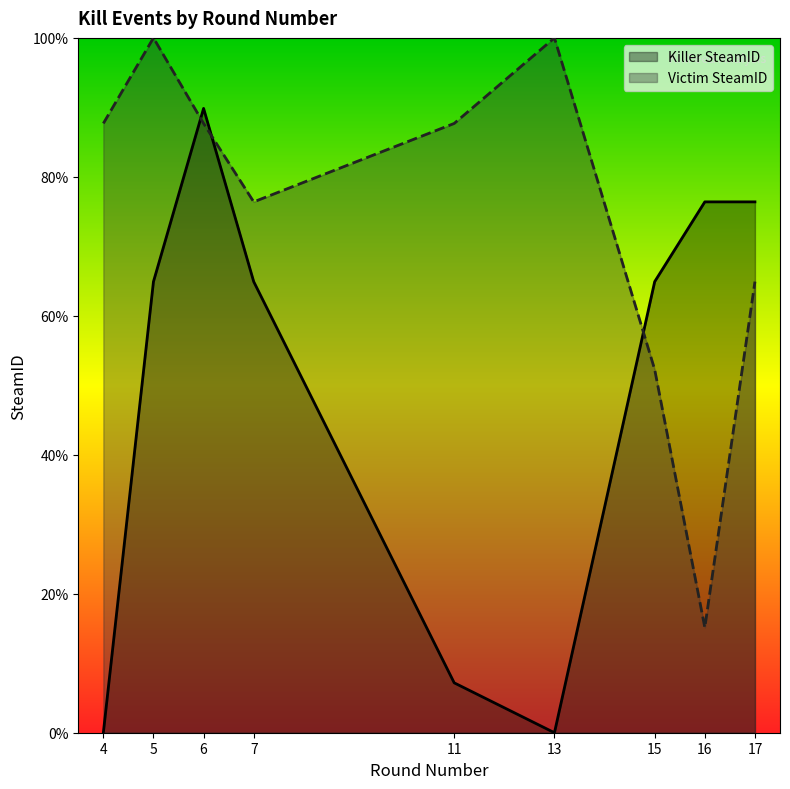

Which series has the largest total across all categories?

Victim SteamID